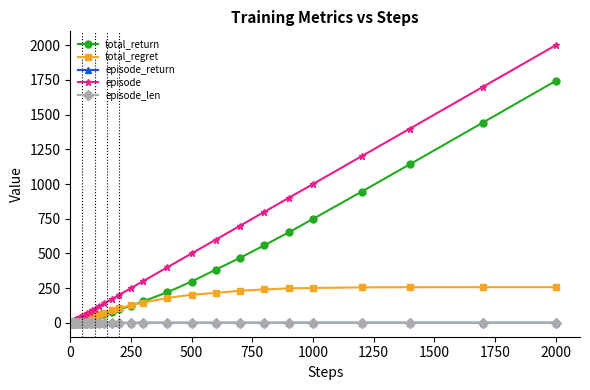

What is the maximum value for total_regret?

257.0